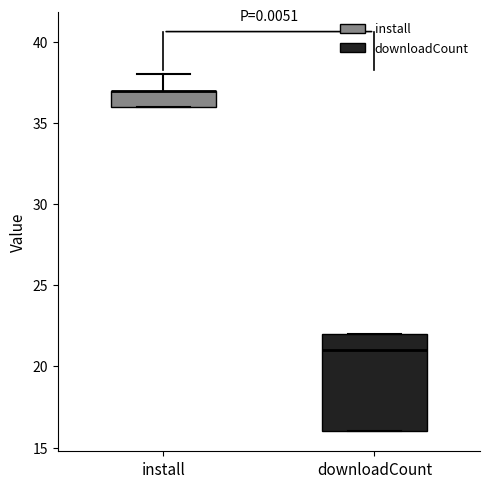

Reading left to right, read every box against the y-axis: the position of its median line, the range the box covers, and the ends of its whiskers. The values are not printed on the chart, so give them approximately, as read against the axis.

install: median 37 (drawn on the box's upper edge), box 36 to 37, whiskers 36 to 38
downloadCount: median 21, box 16 to 22, whiskers 16 to 22